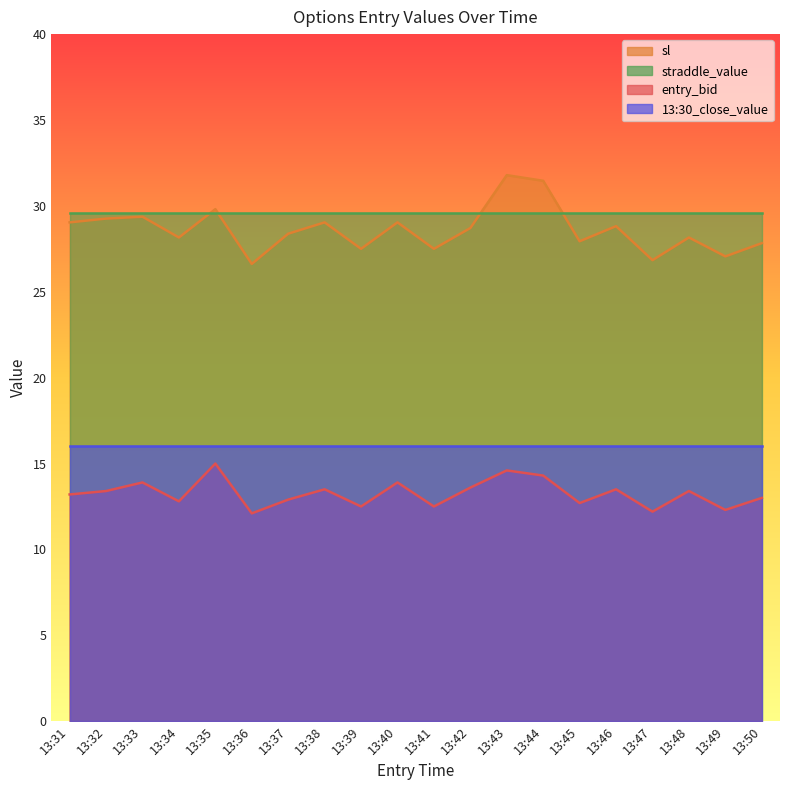

True or false: sl and entry_bid intersect in this chart.

False